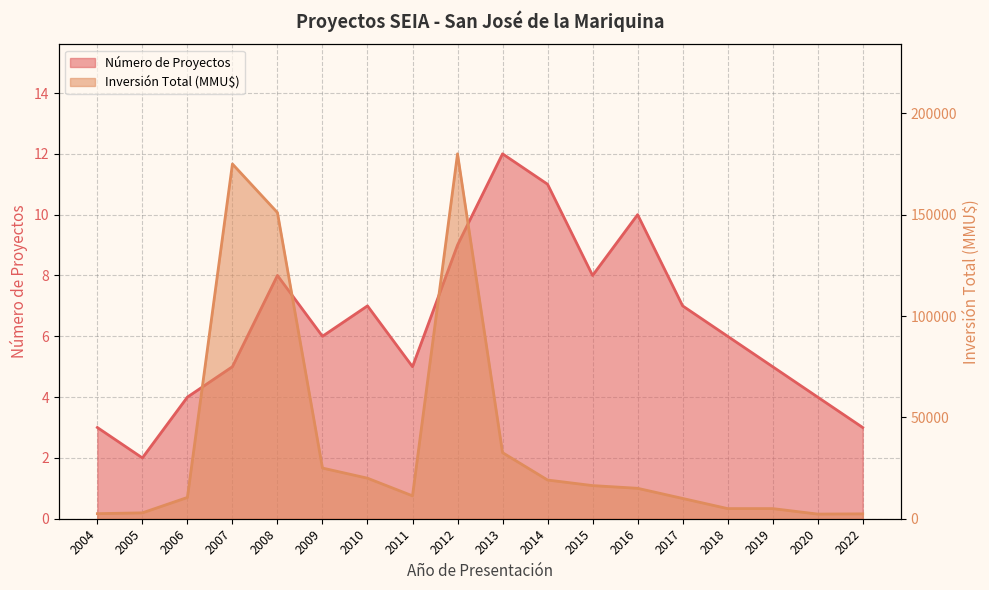

How many lines are shown in the chart?

2